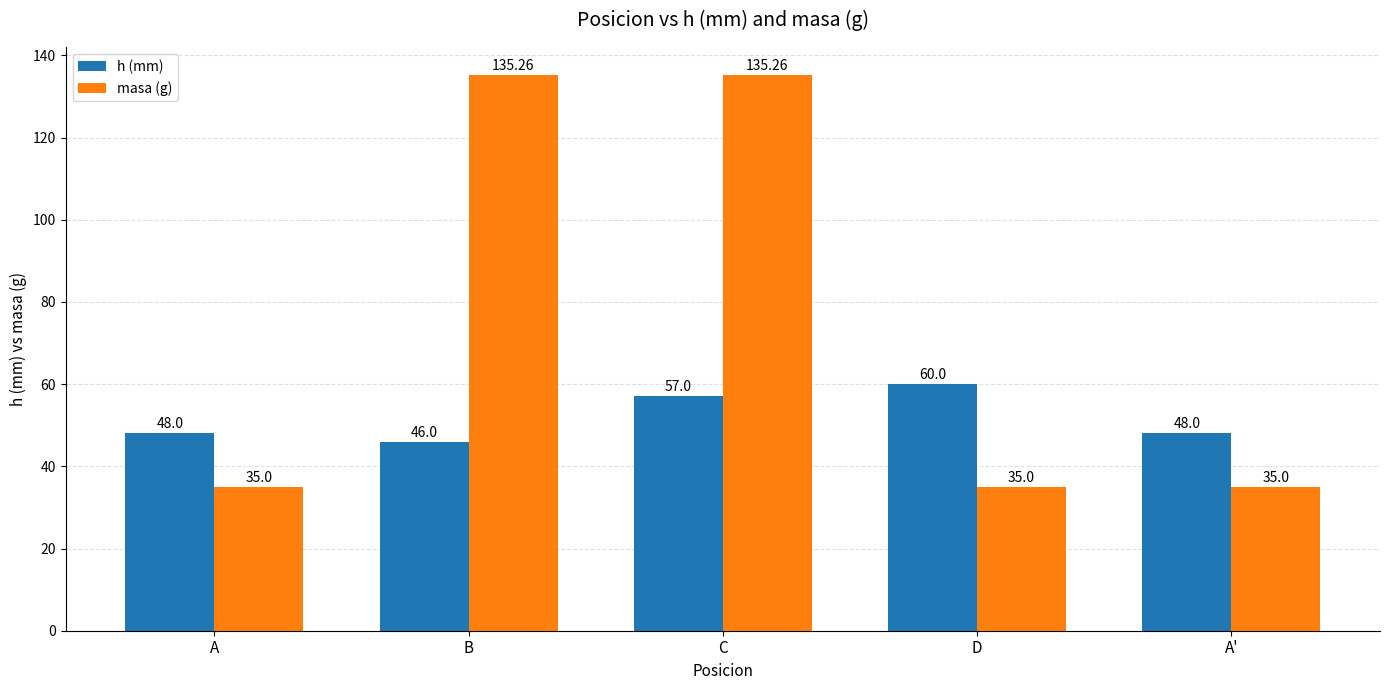

What are all the series names shown in the legend?

h (mm), masa (g)